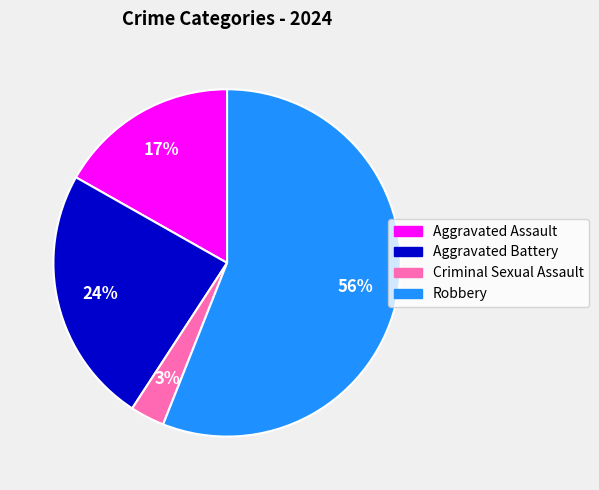

How many segments does this pie chart have?

4